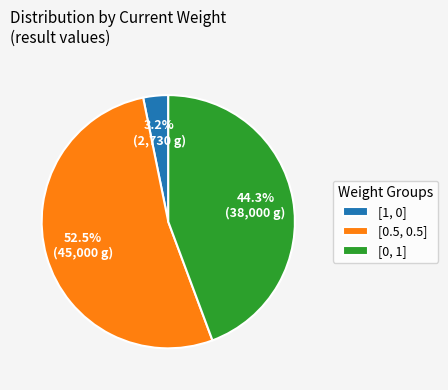

Count the number of slices in the pie.

3